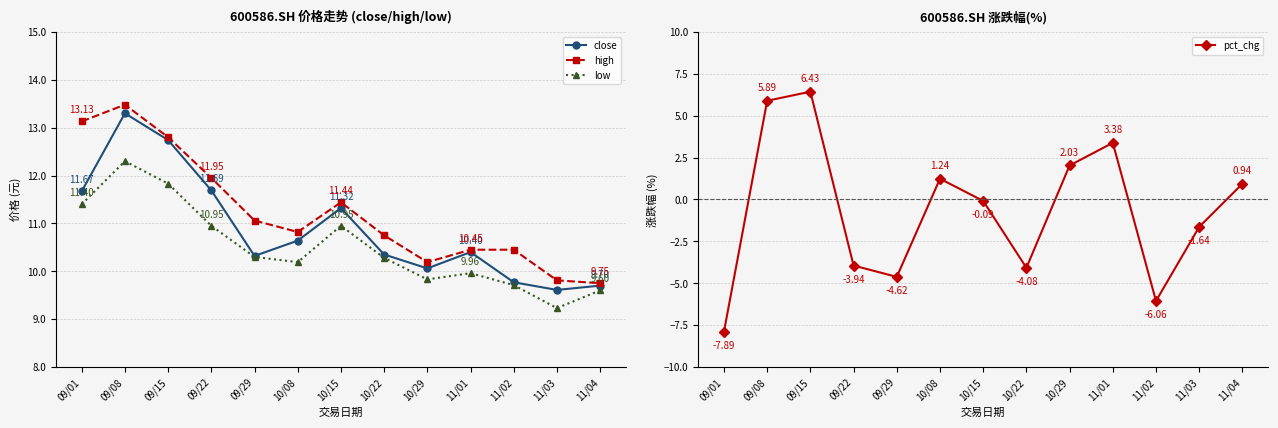

True or false: pct_chg and high intersect in this chart.

False